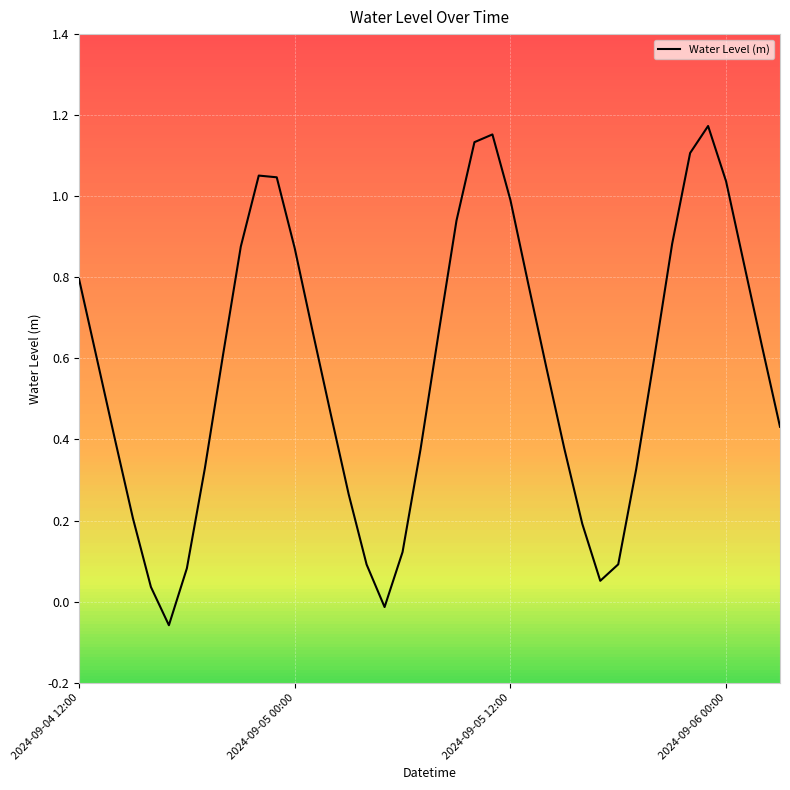

How many points are lower than both their immediate neighbors (excluding endpoints)?

3